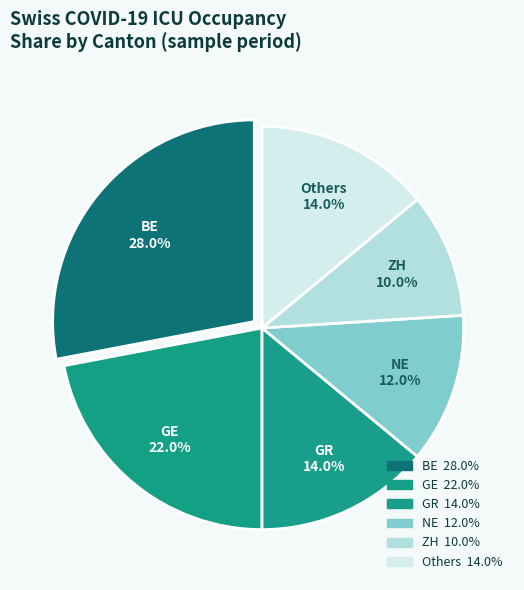

How many slices are in this pie chart?

6